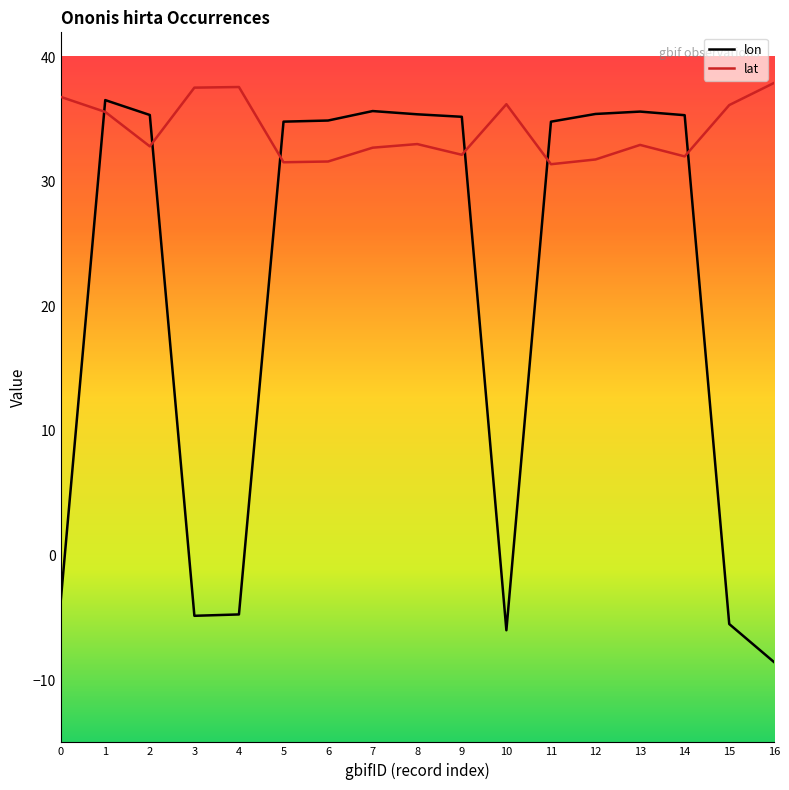

At which label does lon reach its minimum?

16